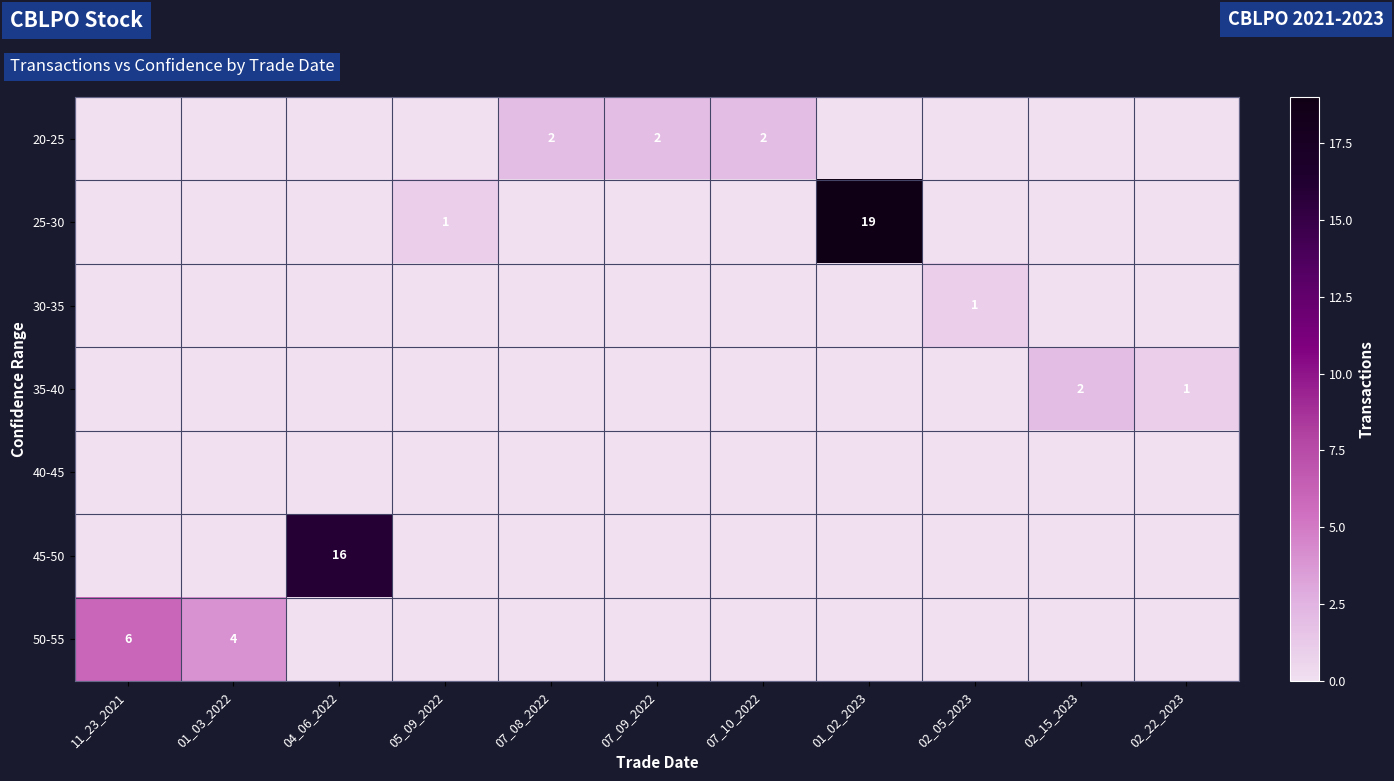

The 20-25 series shows 2 at 07_08_2022. True or false?

True